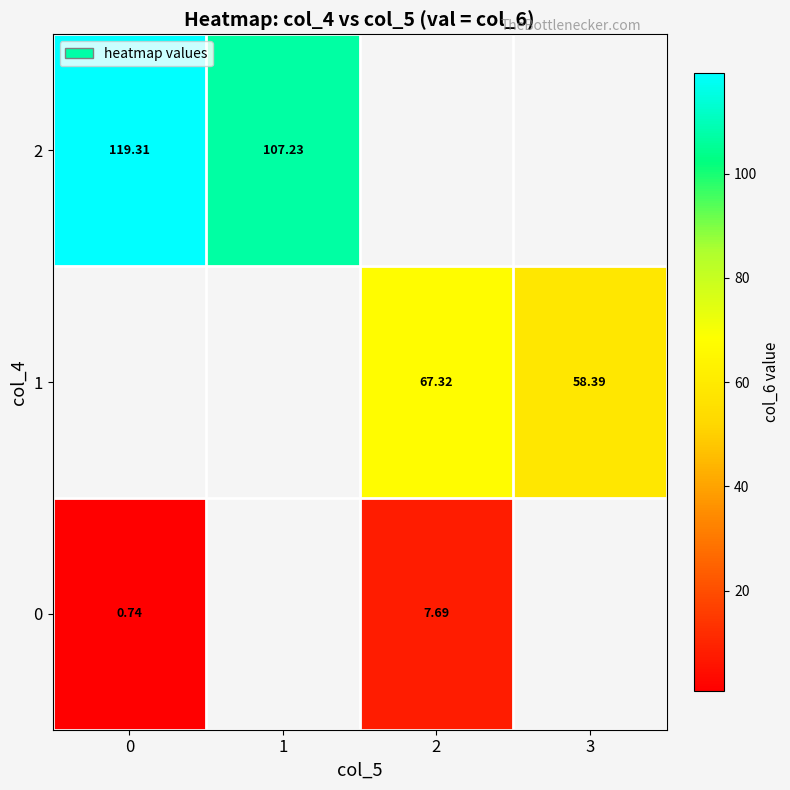

Which has a higher value, 2 or 3?

3